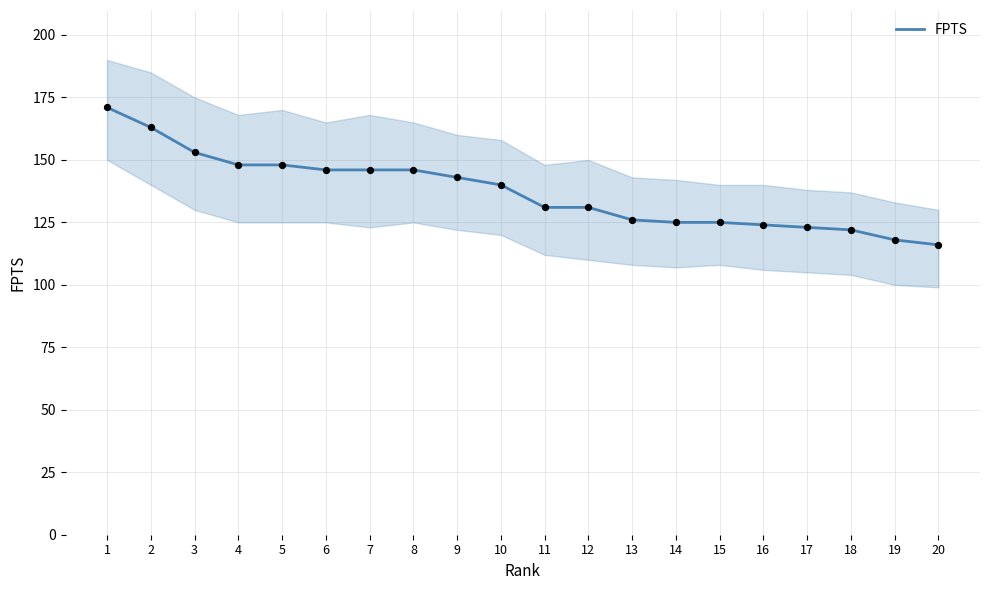

Approximately how many times larger is the value at 3 compared to 6?

1.0